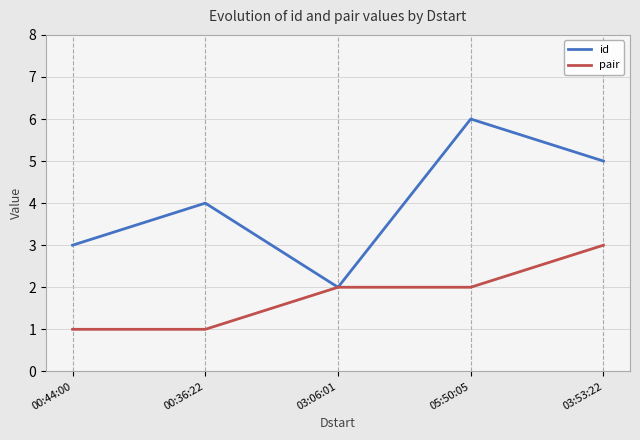

At 03:53:22, list the series in order from largest to smallest.

id, pair